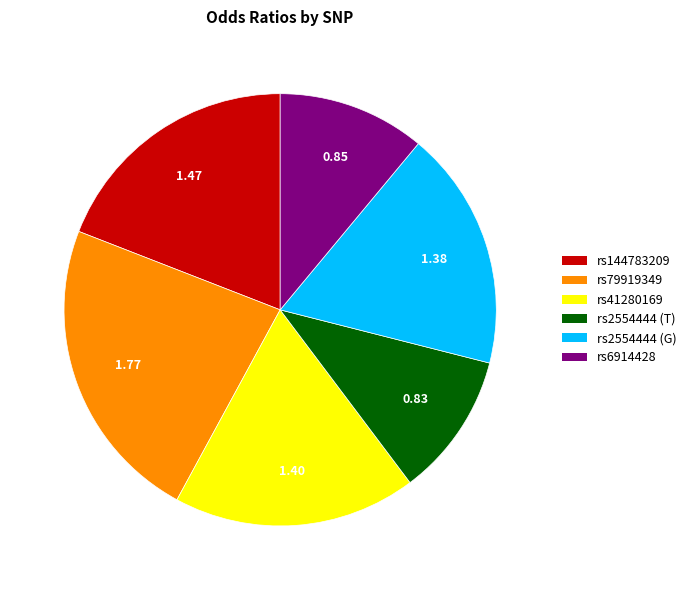

What is the ratio of the value at rs6914428 to the value at rs41280169?

0.6